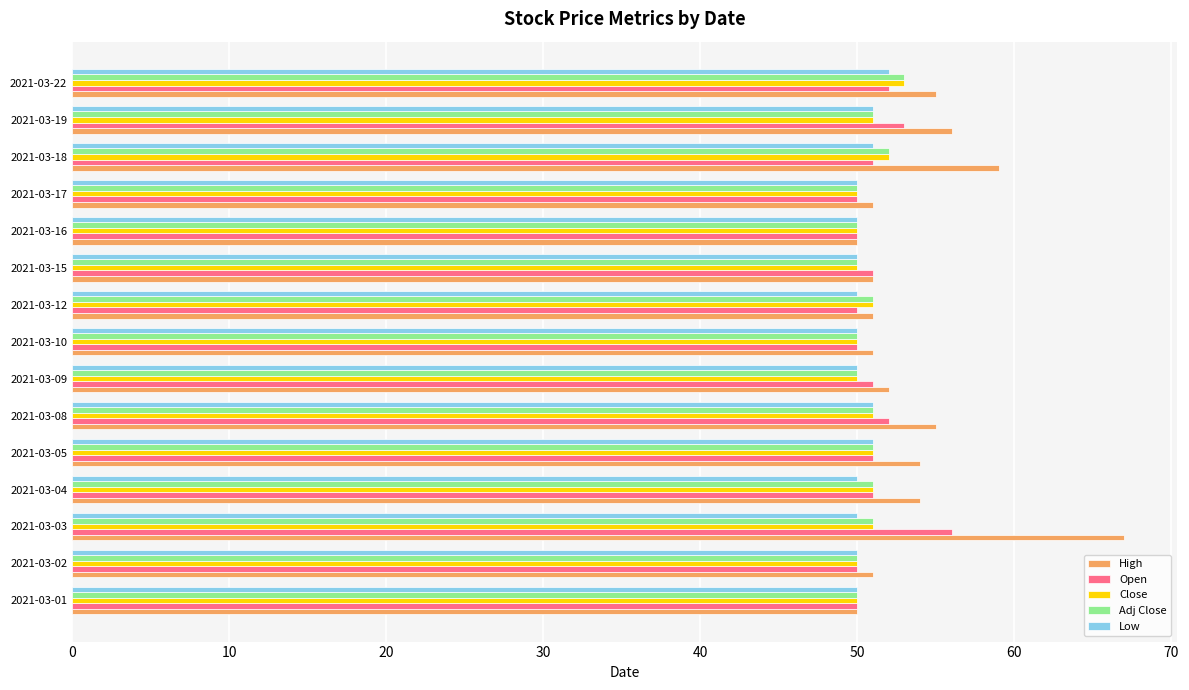

Which category has the highest value in the Open series?

2021-03-03